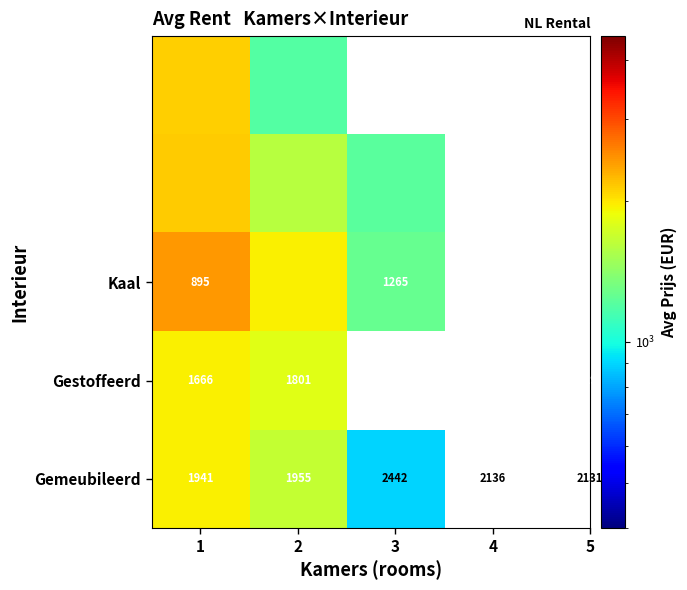

Is the value of Gestoffeerd at 2 greater than the value of Gemeubileerd at 1?

No